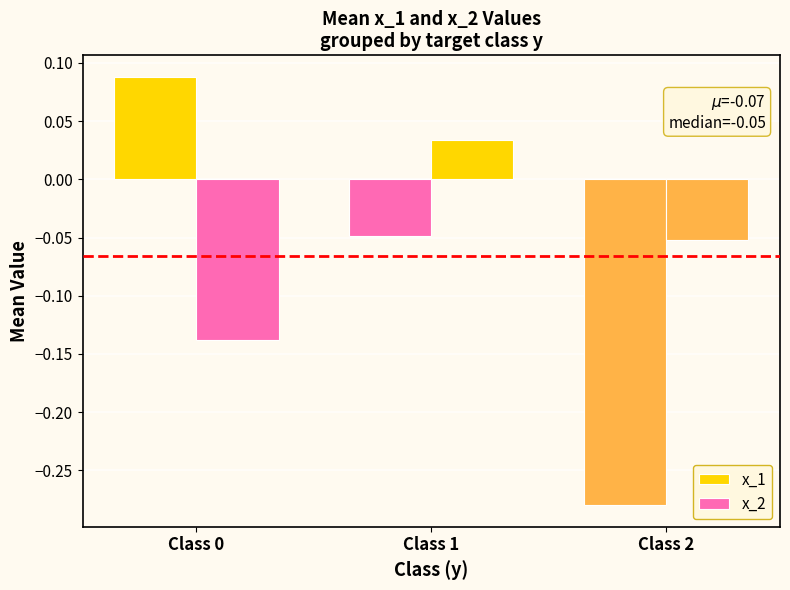

The value of x_2 at Class 2 is -0.1. True or false?

True